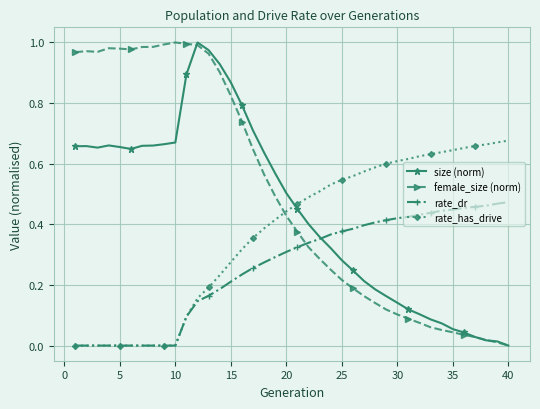

Which series has the largest total across all categories?

female_size (norm)